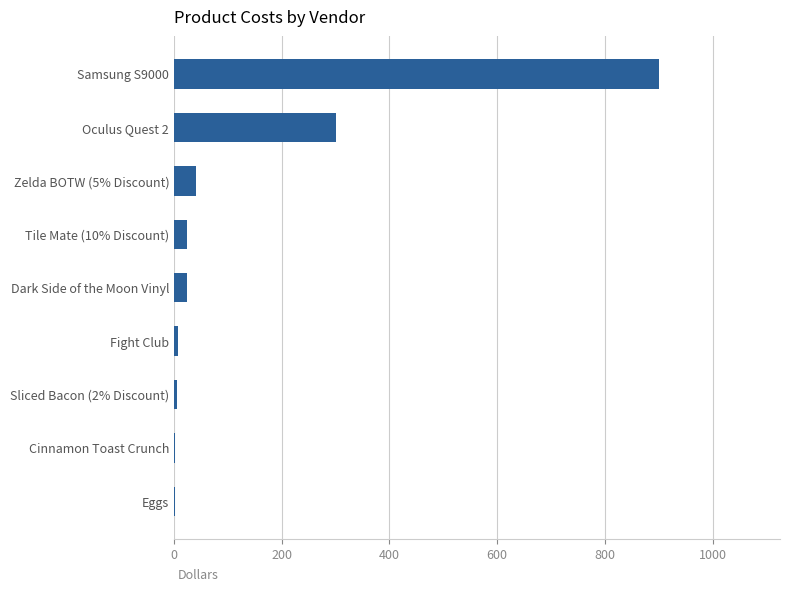

What is the change in value from Oculus Quest 2 to Samsung S9000?

+600.0